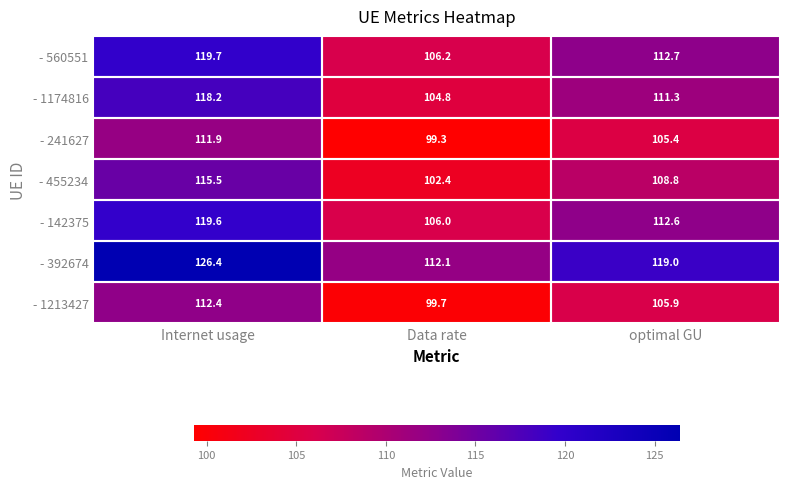

Which series changed the most between Internet usage and Data rate?

- 392674